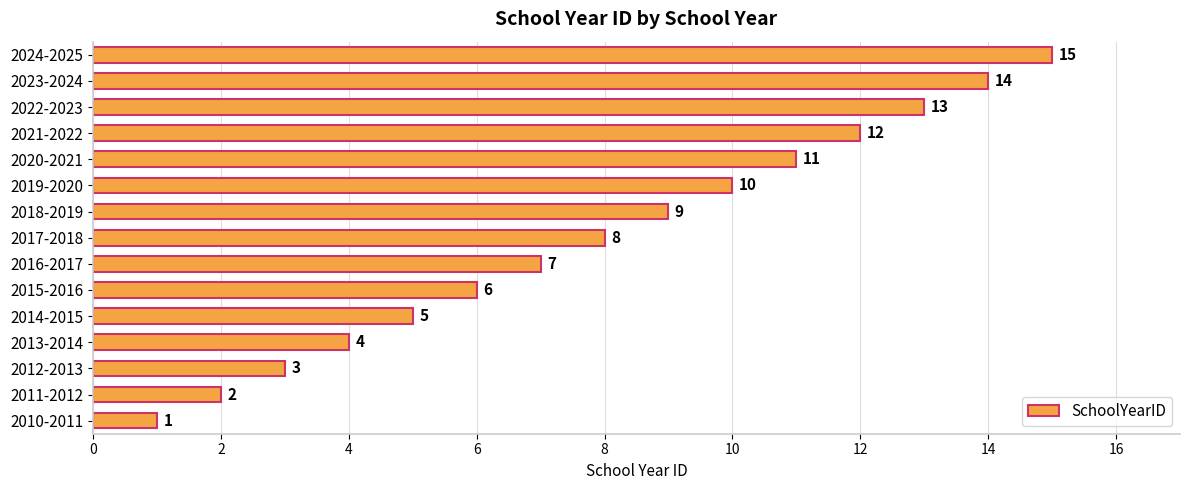

How many bars are there in total?

15